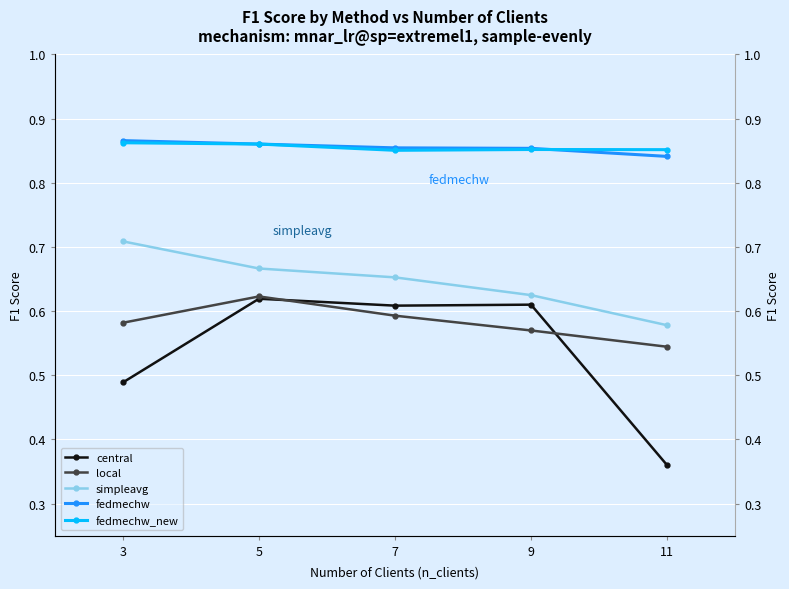

How many local values are between 0 and 1?

5